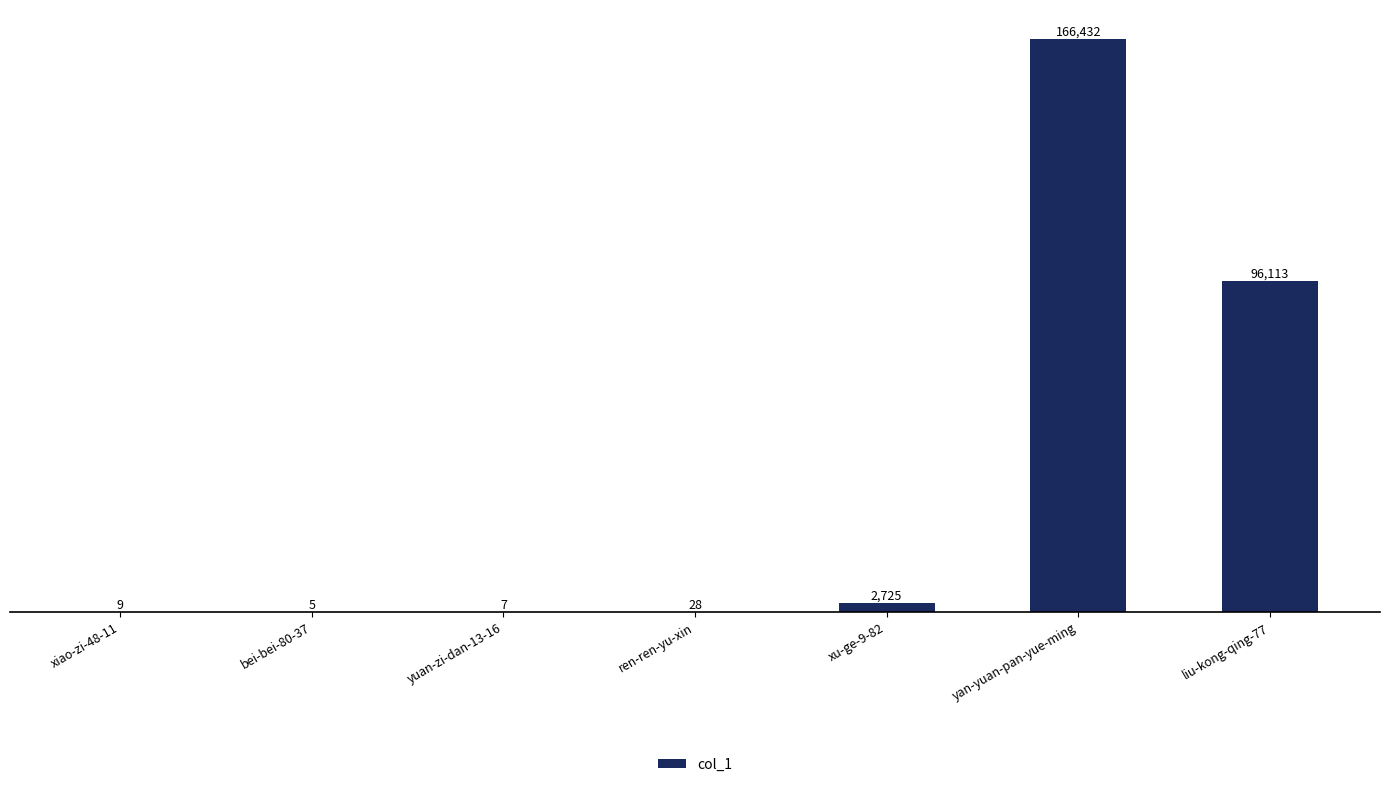

Approximately how many times larger is the value at ren-ren-yu-xin compared to yuan-zi-dan-13-16?

4.0